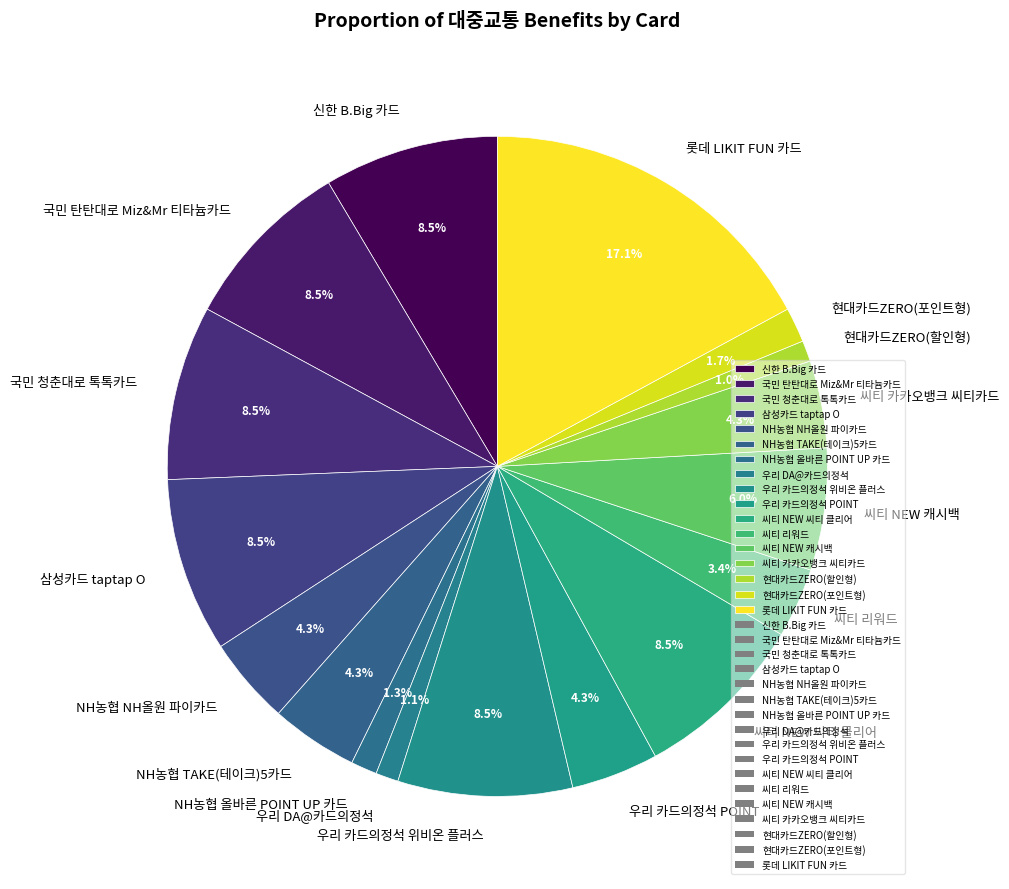

How many segments does this pie chart have?

17